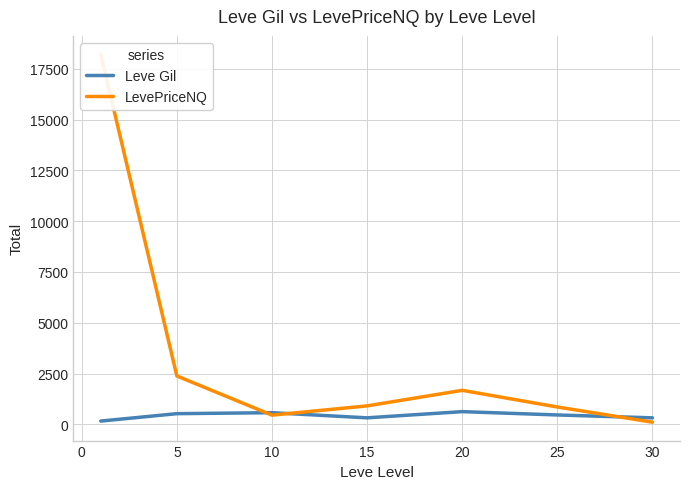

The value of Leve Gil at 5 is 528.3. True or false?

True